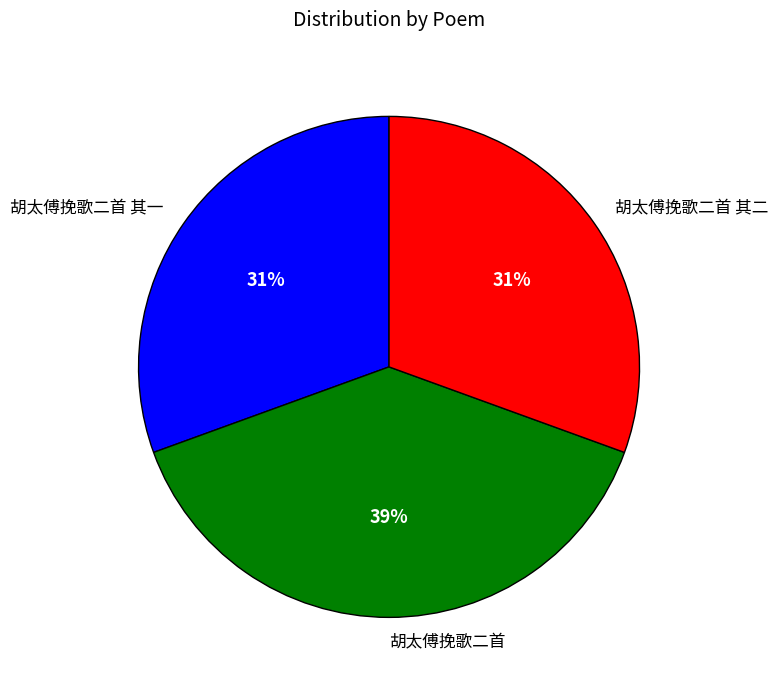

How many segments does this pie chart have?

3